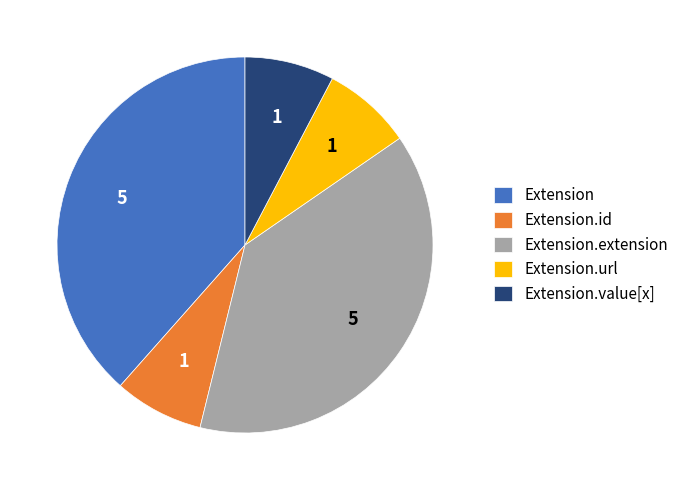

How many slices are in this pie chart?

5